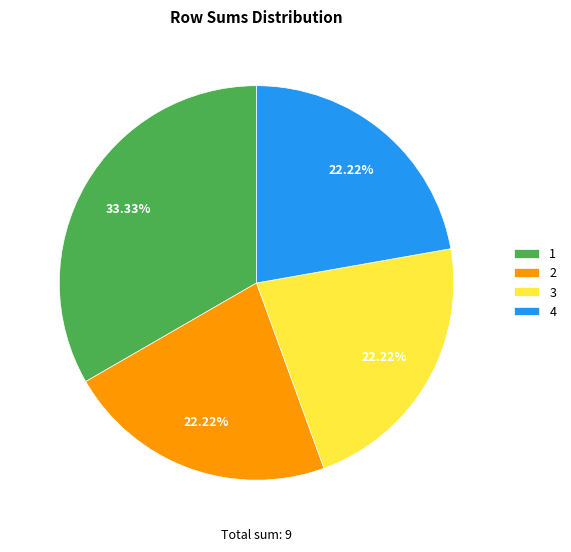

Does any single category account for the majority?

No